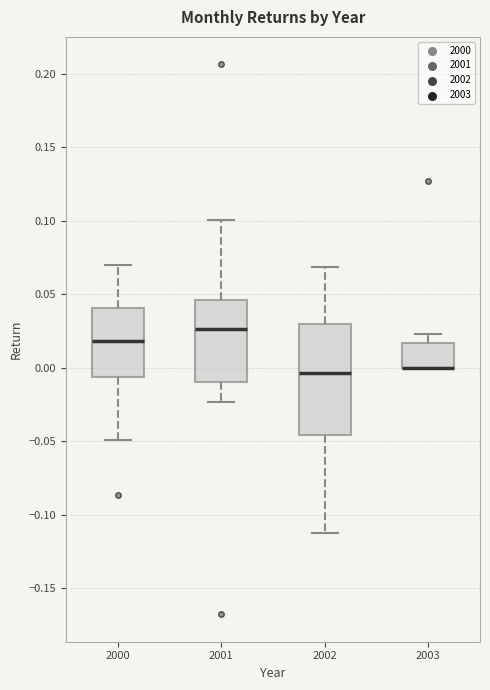

Comparing the boxes themselves (not the whiskers), which one is the tallest?

2002